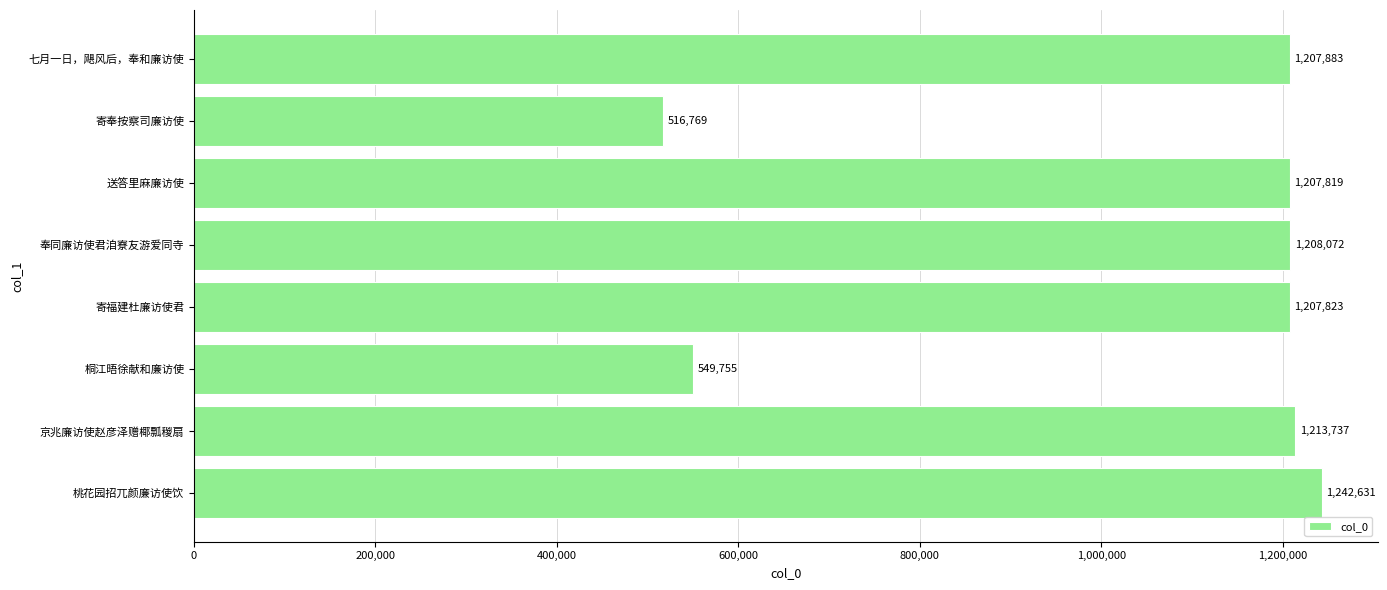

What is the change in value from 寄福建杜廉访使君 to 送答里麻廉访使?

-4